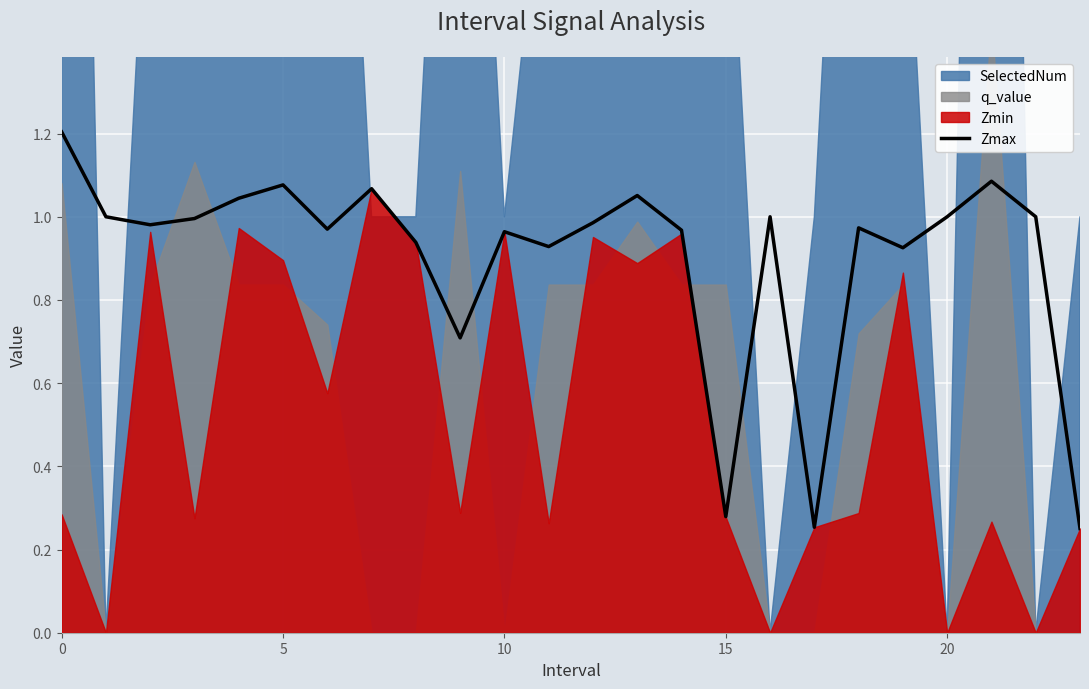

Reading left to right, list all the values displayed in this chart.

1.2	1.0	1.0	1.0	1.0	1.1	1.0	1.1	0.9	0.7	1.0	0.9	1.0	1.1	1.0	0.3	1.0	0.3	1.0	0.9	1.0	1.1	1.0	0.3